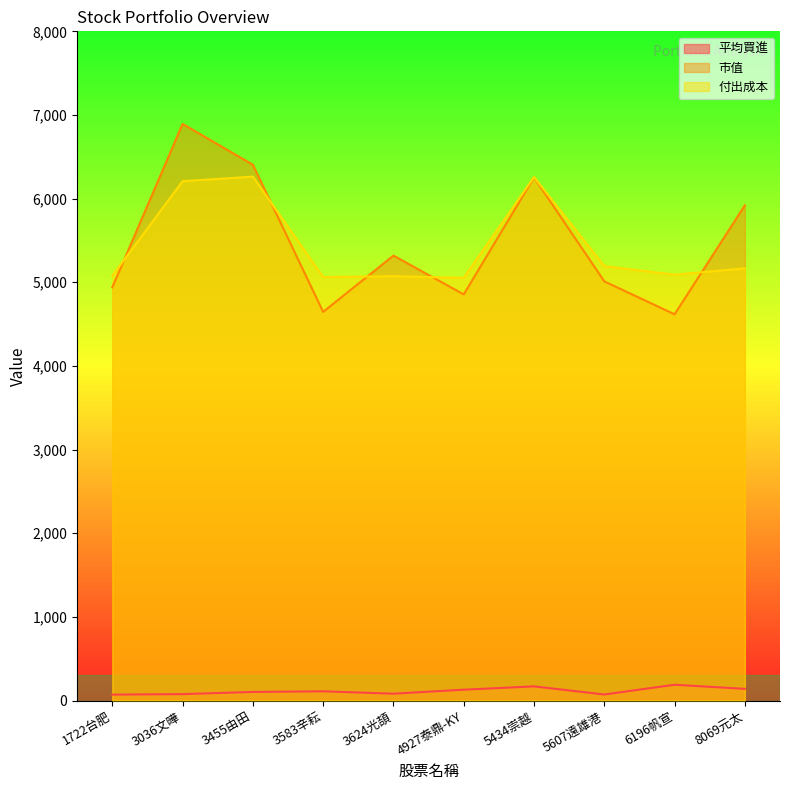

Rank the series at 8069元太 from highest to lowest value.

市值, 付出成本, 平均買進